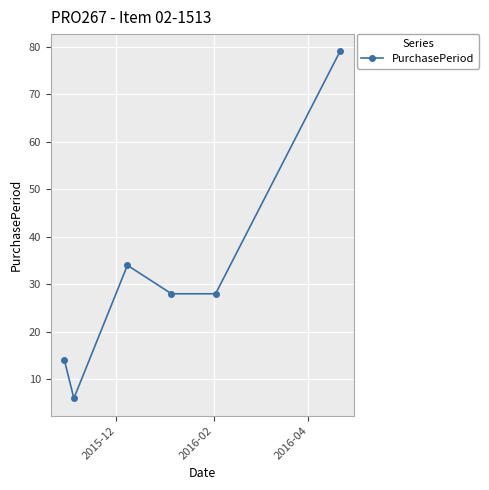

What is the value of the 1st point from the left?

14